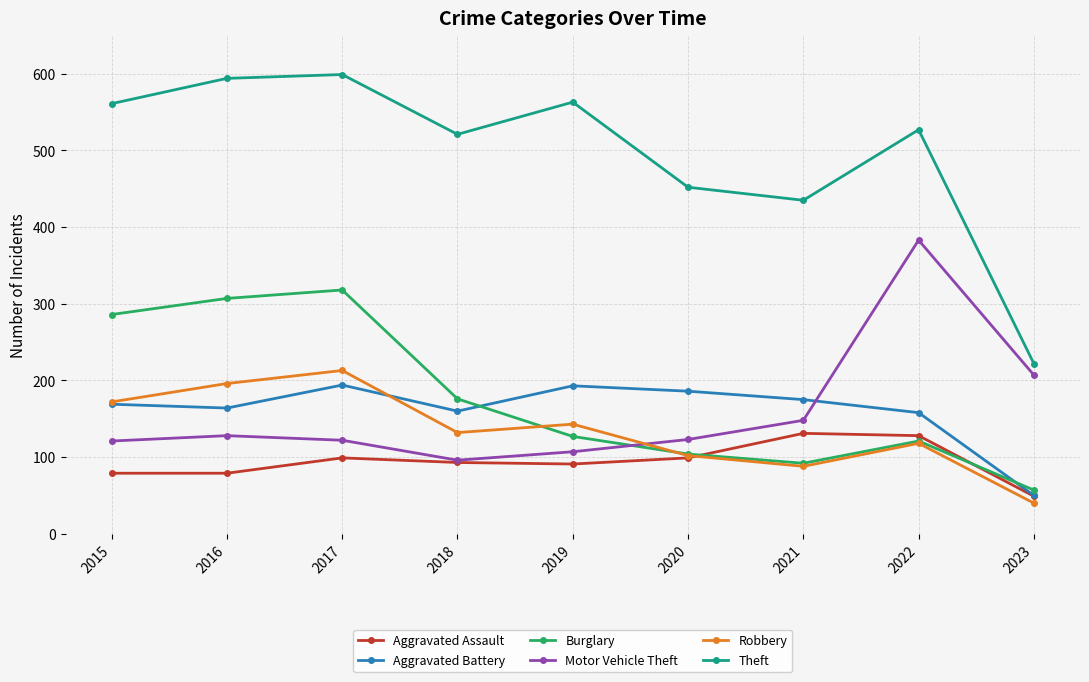

What is the value of the Robbery point at the 4th from the left?

132